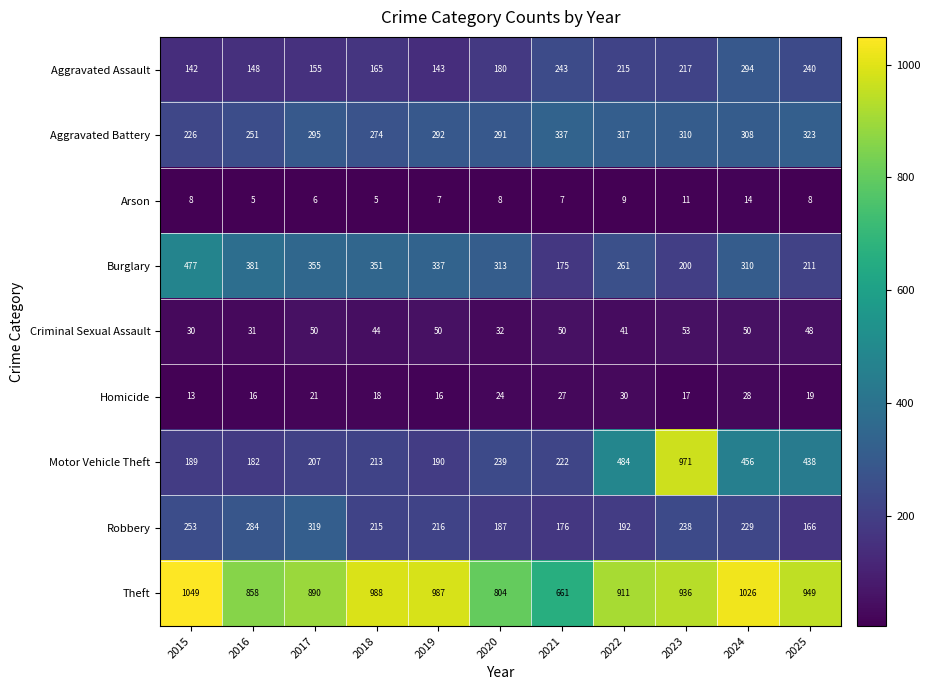

What is the lowest value of the Criminal Sexual Assault series?

30